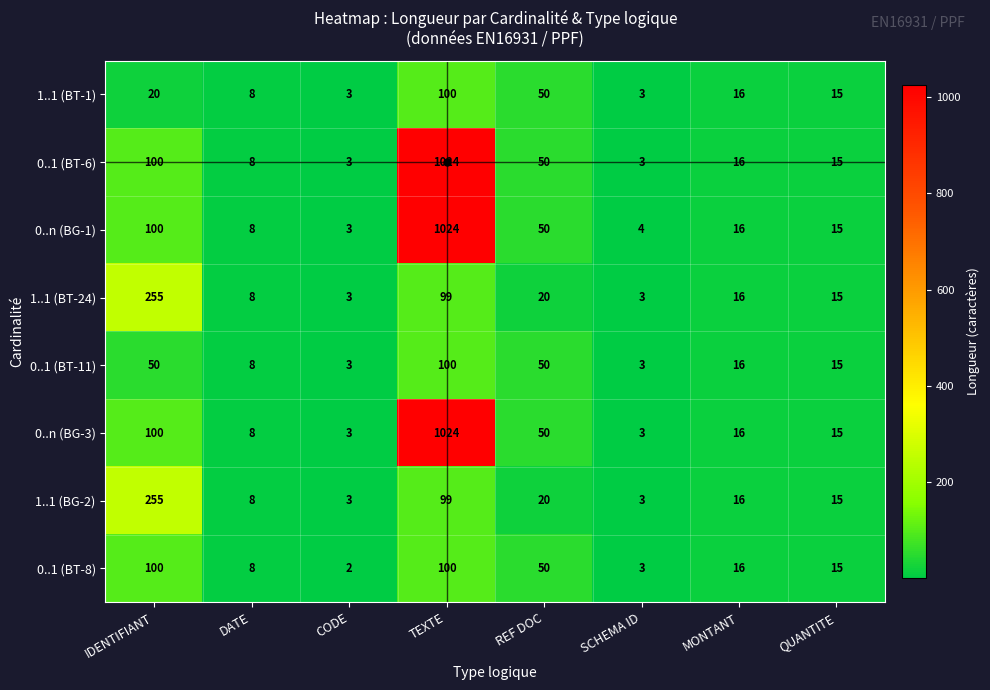

What is the sum of all 0..1 (BT-6) values?

1219